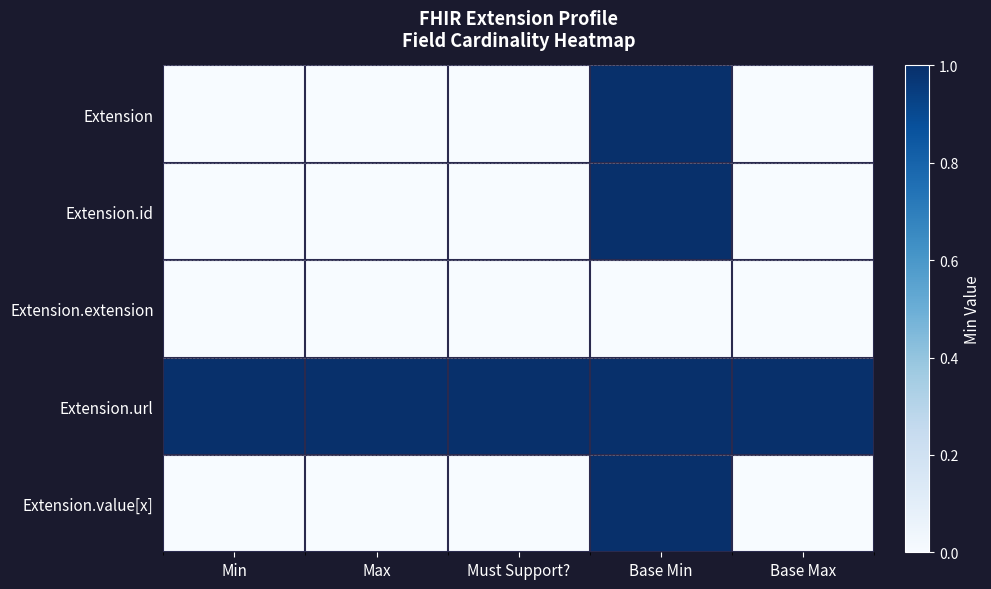

Which series has the largest range (max minus min)?

Extension